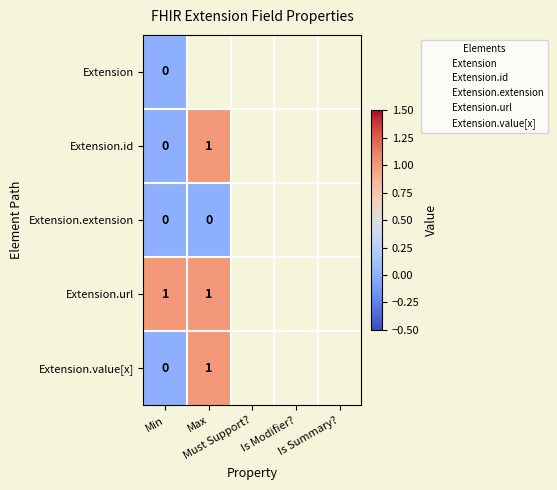

The Extension.url series shows 1.4 at Min. True or false?

False